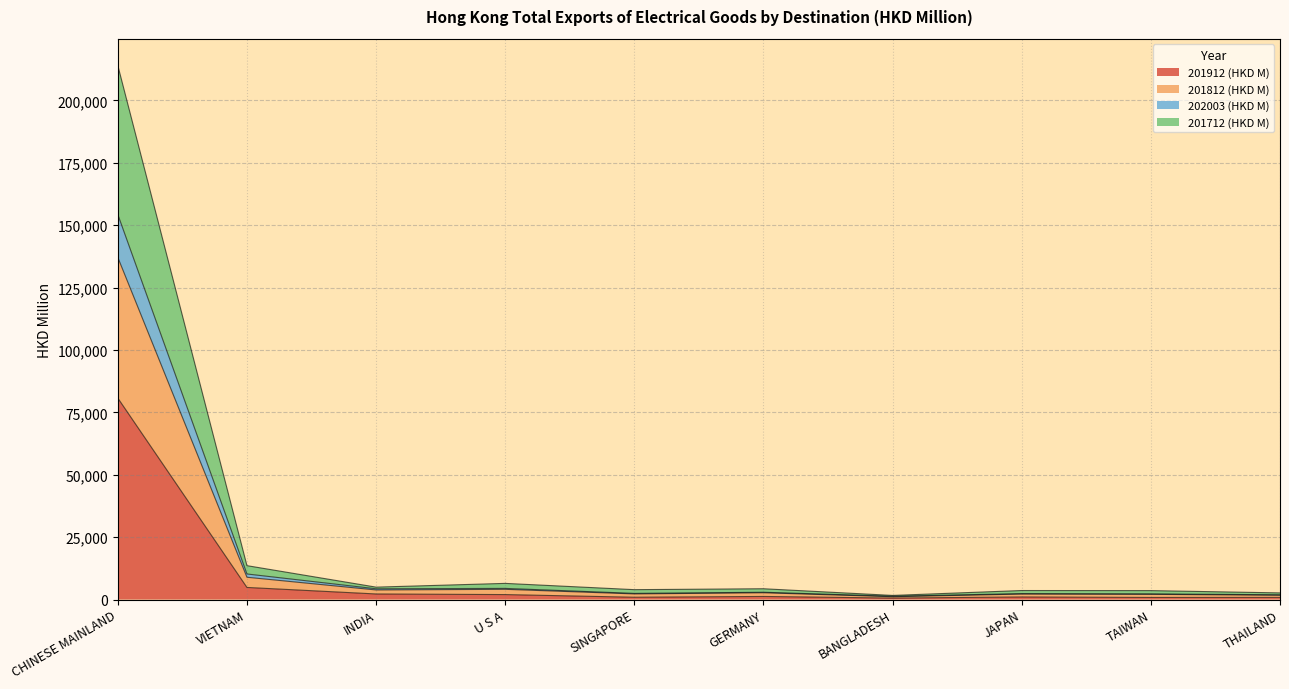

At which label is 201912 (HKD M) closest to 40661?

VIETNAM